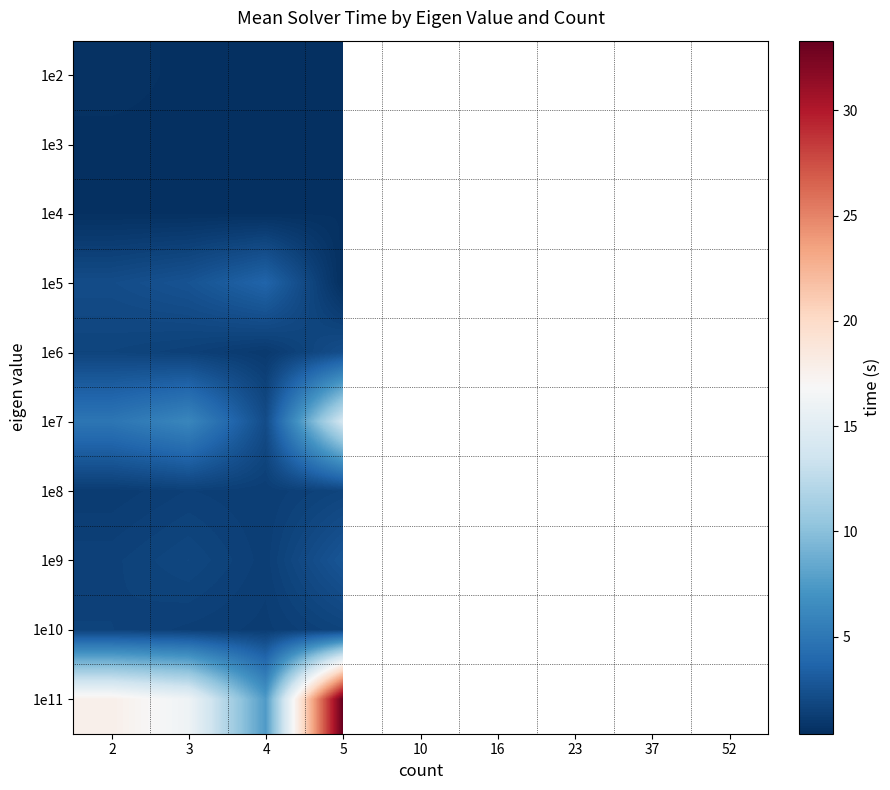

At which category is the sum across all series the highest?

5